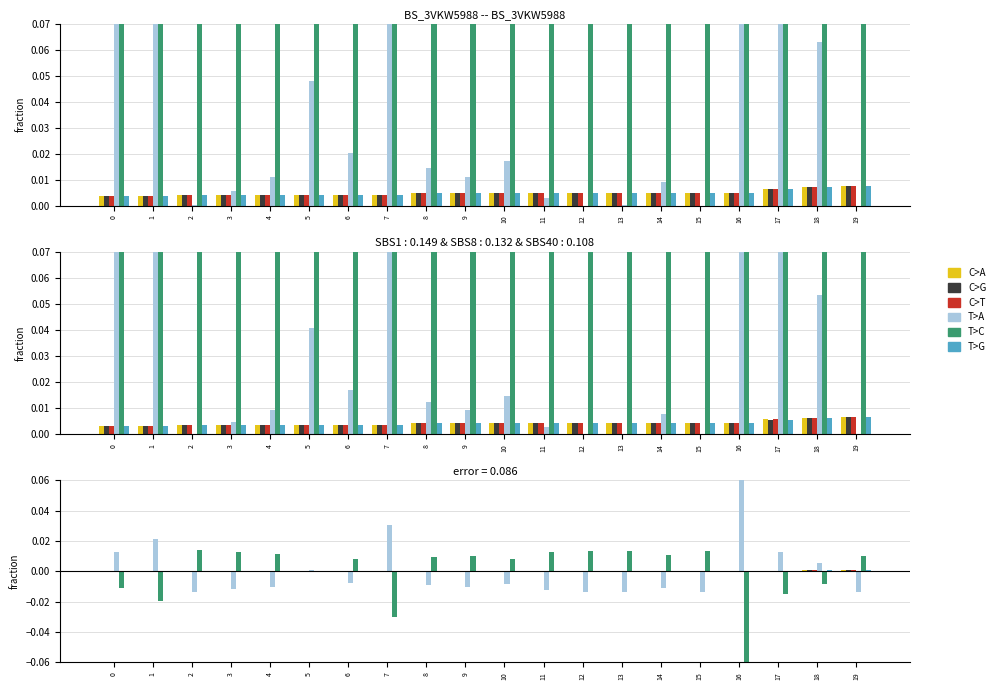

Rank the categories by T>A value from highest to lowest.

16, 7, 1, 17, 0, 18, 5, 6, 10, 8, 9, 4, 14, 3, 11, 2, 13, 19, 15, 12